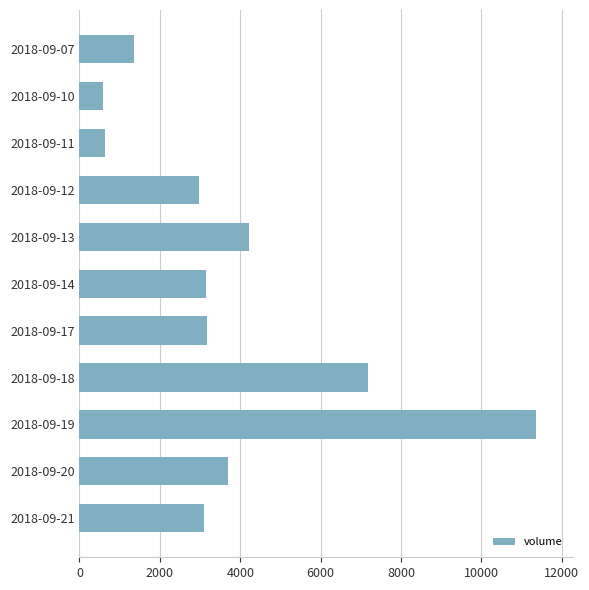

What is the change in value from 2018-09-07 to 2018-09-14?

+1781